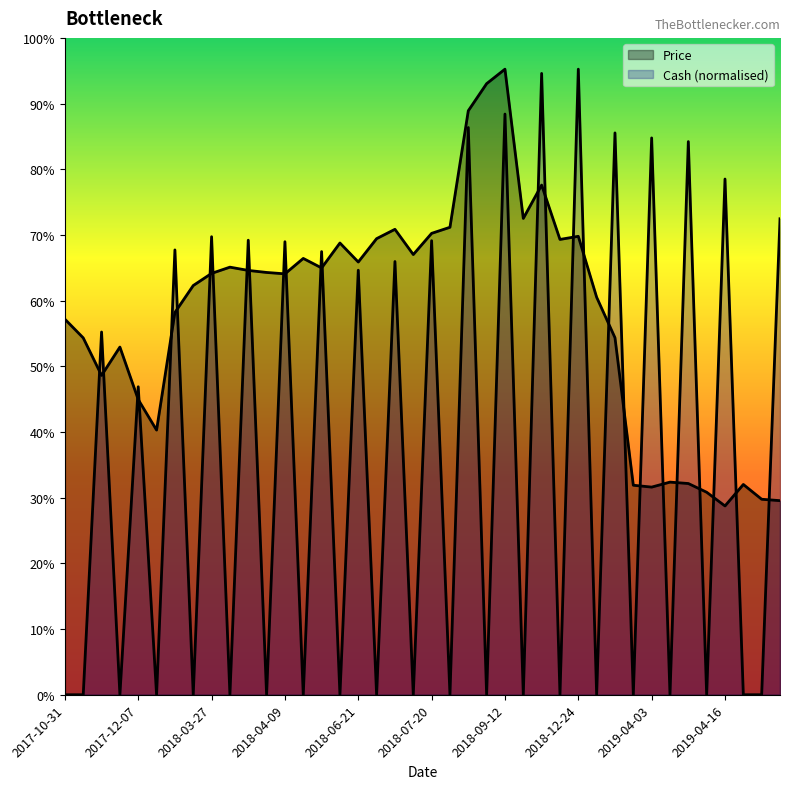

Where is the first local minimum for Cash?

2017-11-01